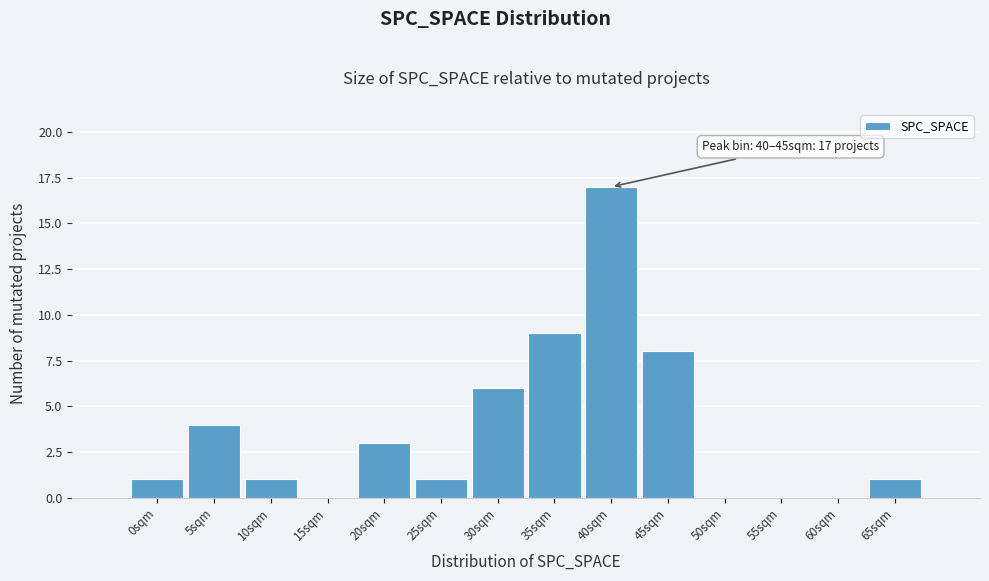

Reading left to right, list all the values displayed in this chart.

0sqm=1	5sqm=4	10sqm=1	15sqm=0	20sqm=3	25sqm=1	30sqm=6	35sqm=9	40sqm=17	45sqm=8	50sqm=0	55sqm=0	60sqm=0	65sqm=1